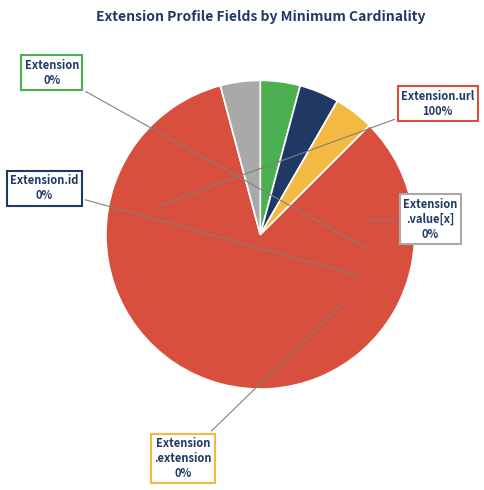

Between Extension.value[x] and Extension.url, which is larger?

Extension.url